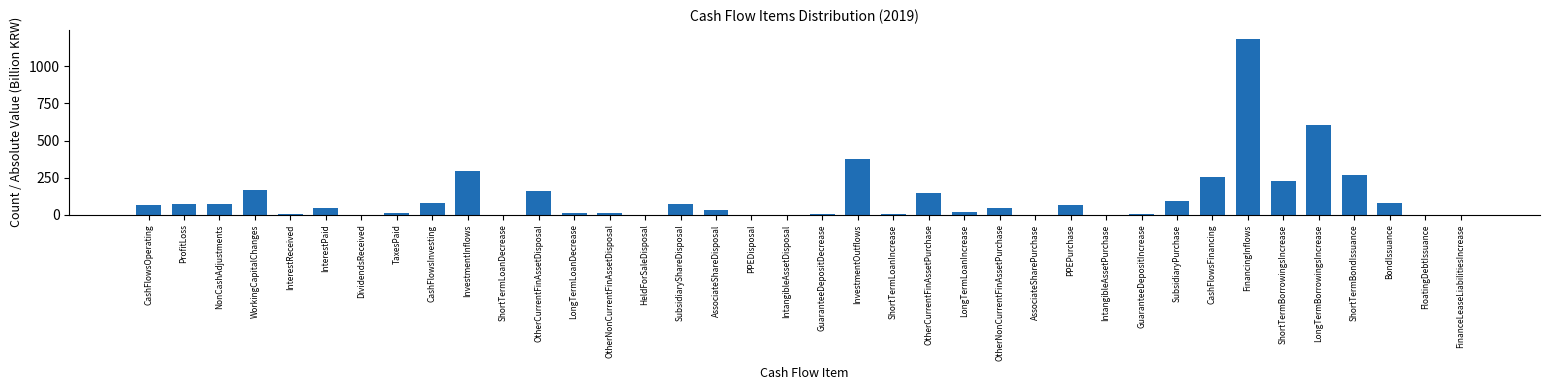

Where is the data nearest to the value 593?

LongTermBorrowingsIncrease